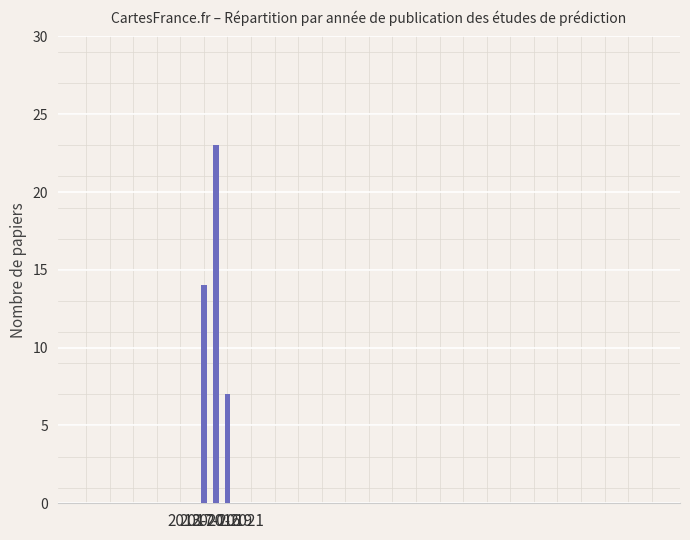

What is the change in value from 2017-2019 to 2020-2021?

-16